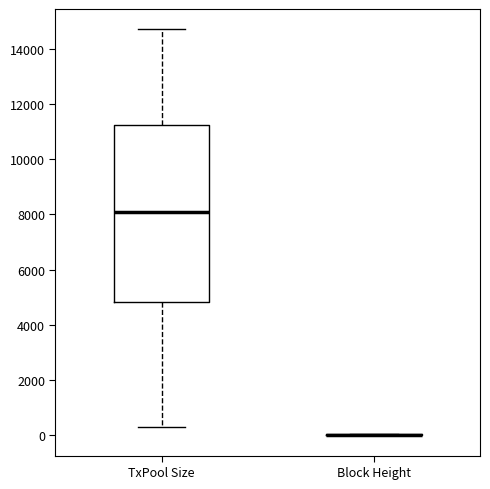

Reading left to right, transcribe this box plot: for each box, give where its median line is, the range the box spans, and where its two whiskers end, as read against the y-axis. The values are not printed on the chart, so give them approximately, as read against the axis.

TxPool Size: median 8000, box 4800 to 11200, whiskers 200 to 14800
Block Height: box collapsed to a line at 0, whiskers 0 to 0